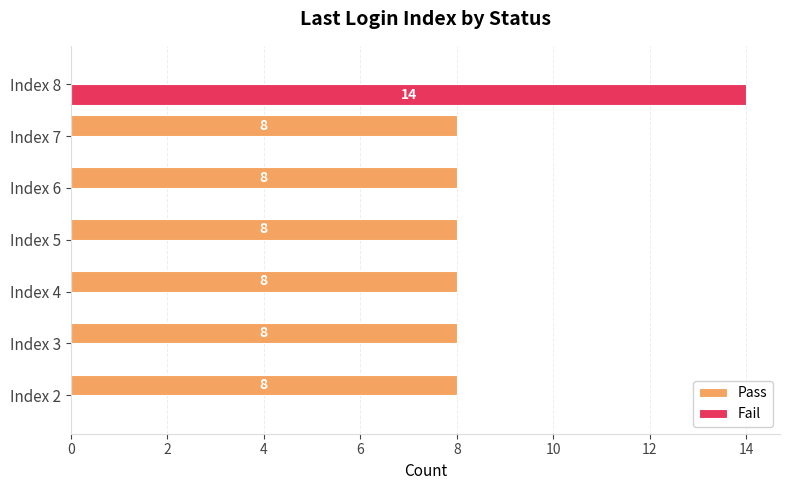

Between Index 6 and Index 8, which series saw the biggest shift?

Fail